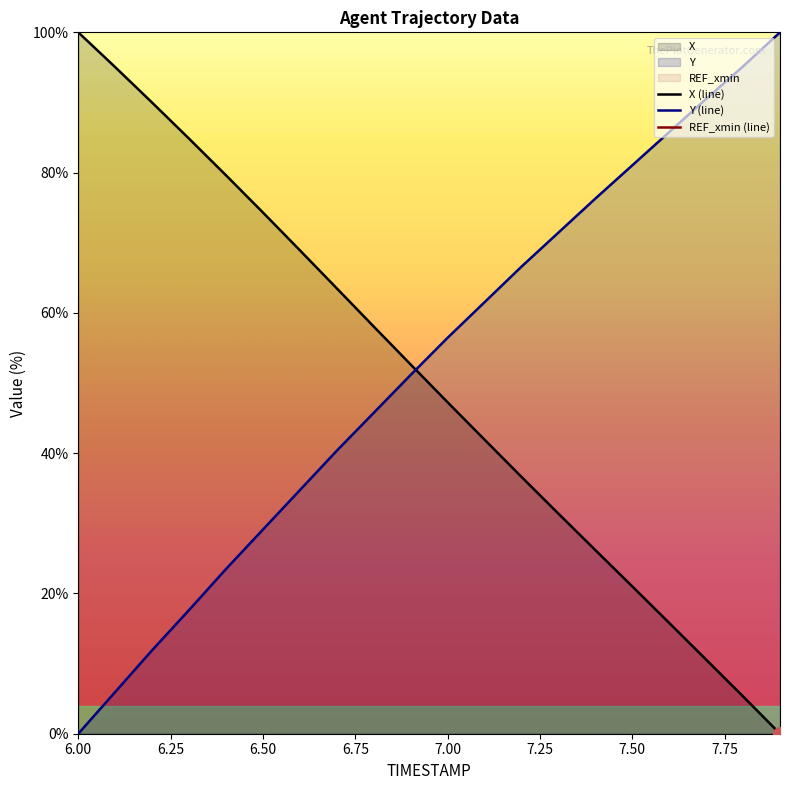

Is the value of Y at 7.8 greater than the value of X at 7.3?

Yes